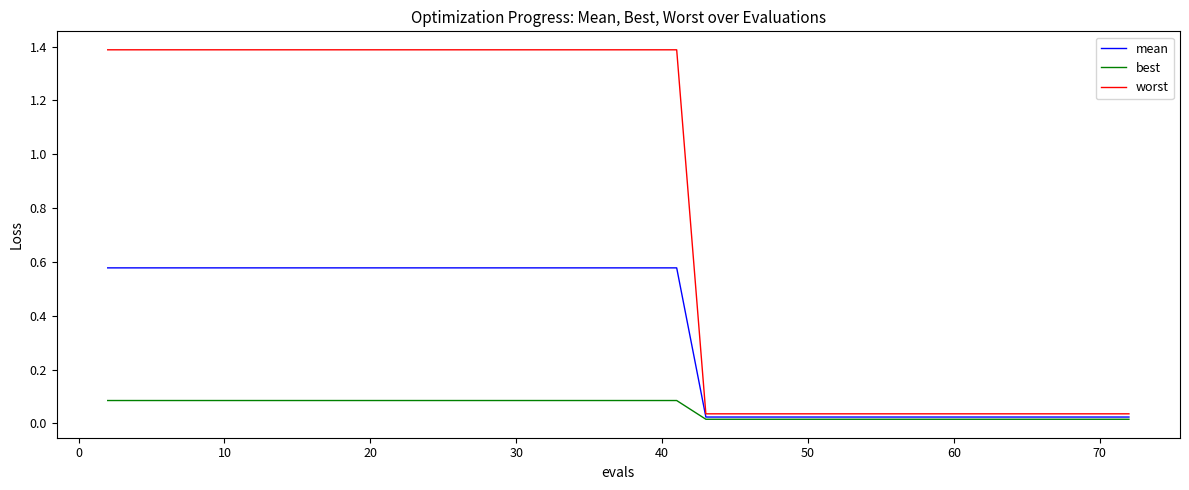

Which series has the largest range (max minus min)?

worst